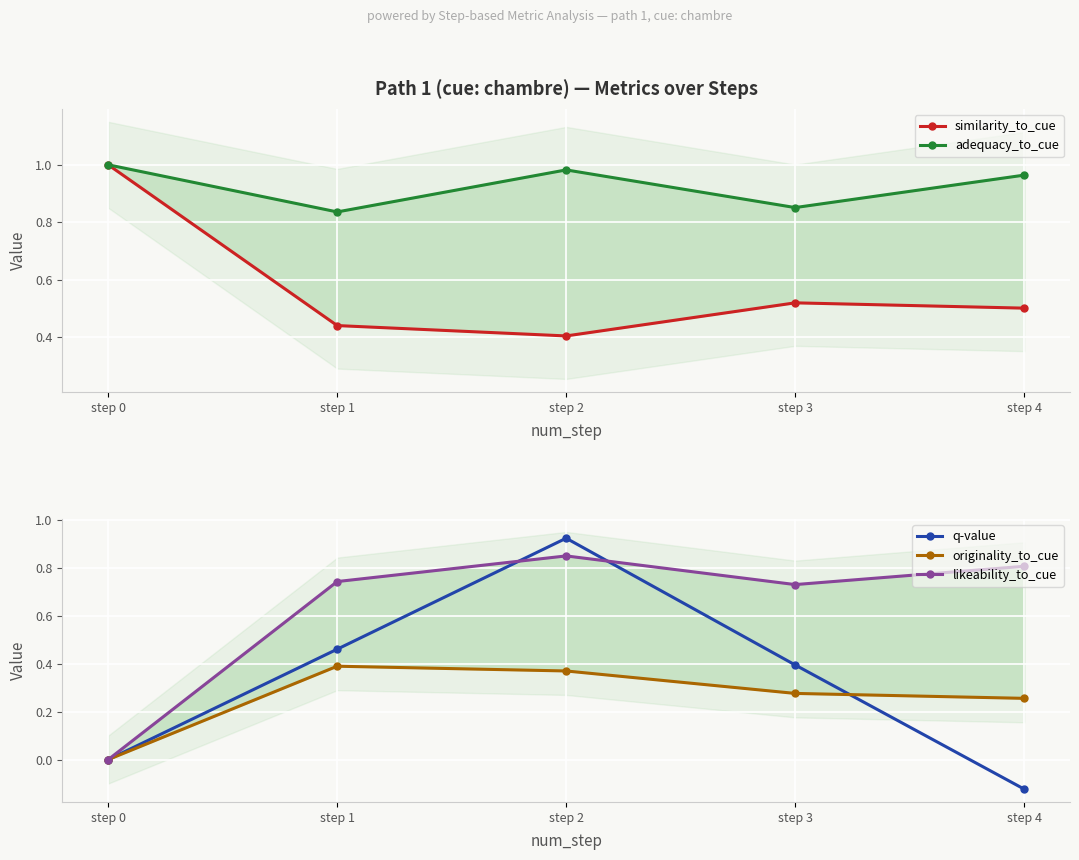

Is this an area chart (filled region under the line)?

No